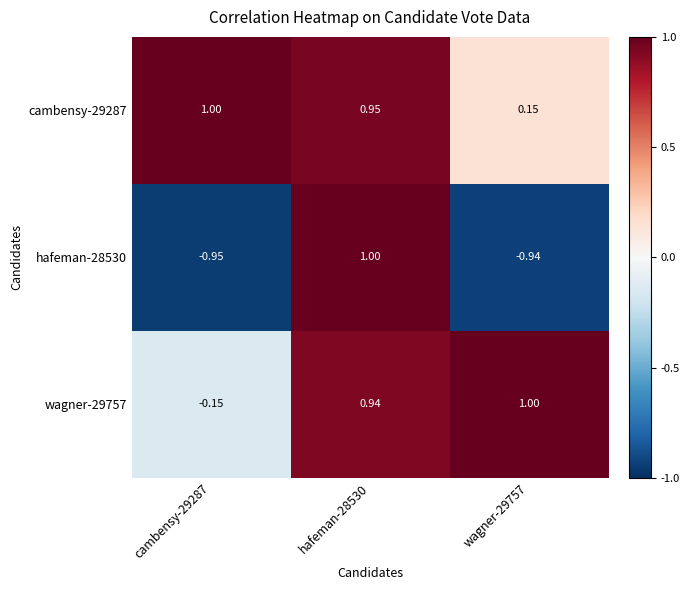

Is the value of wagner-29757 at cambensy-29287 greater than the value of hafeman-28530 at wagner-29757?

Yes